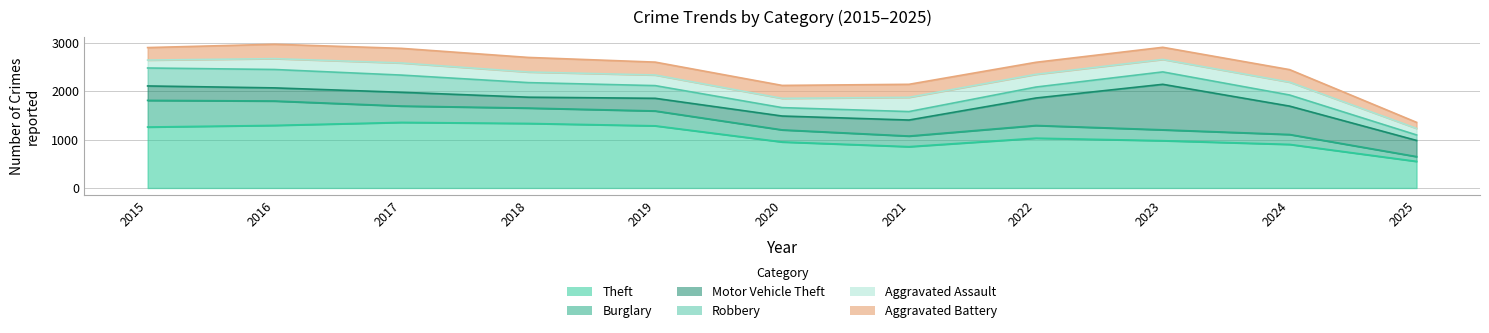

Rank the series at 2022 from highest to lowest value.

Theft, Motor Vehicle Theft, Aggravated Assault, Burglary, Aggravated Battery, Robbery